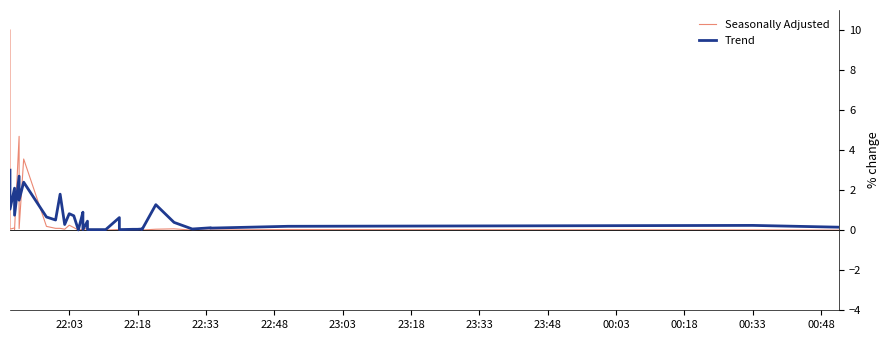

Reading left to right, extract all data points from this chart.

Seasonally Adjusted: 10.0	0.1	0.1	0.0	4.7	0.1	3.6	0.2	0.1	0.1	0.0	0.2	0.1	0.0	0.0	0.0	0.1	0.1	0.0	0.0	0.1	0.0	0.0	0.0	0.0	0.0	0.0	0.0	0.0	0.0	0.0	0.1	0.0	0.0	0.0	0.0	0.0	0.0	0.0	0.0
Trend: 3.0	1.0	2.1	0.8	2.7	1.5	2.4	0.7	0.5	1.8	0.3	0.8	0.7	0.0	0.0	0.9	0.6	0.3	0.0	0.0	0.4	0.0	0.0	0.6	0.0	0.0	0.0	0.0	0.1	0.0	1.3	0.4	0.1	0.1	0.1	0.1	0.1	0.2	0.2	0.2